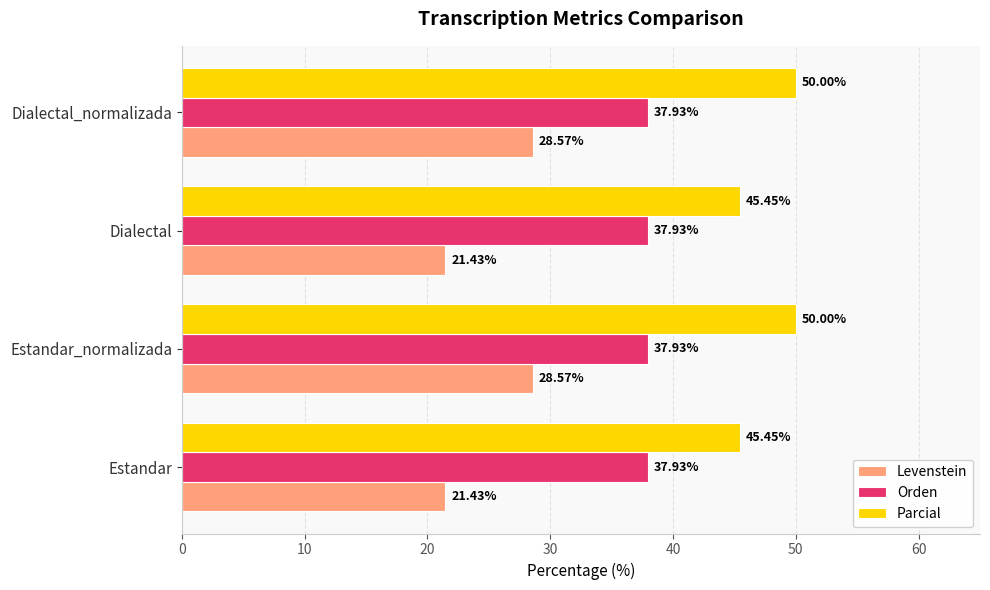

Between Estandar_normalizada and Dialectal, which series saw the biggest shift?

Levenstein